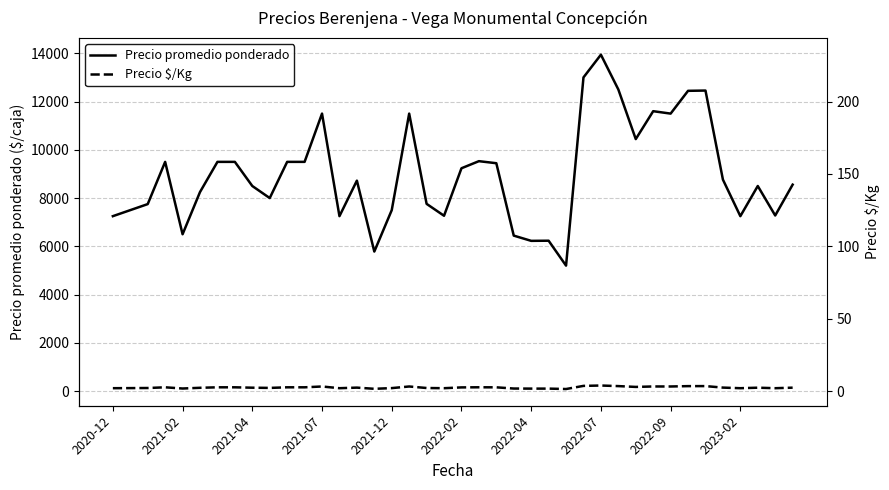

What is the label of the 39th point from the left?

38